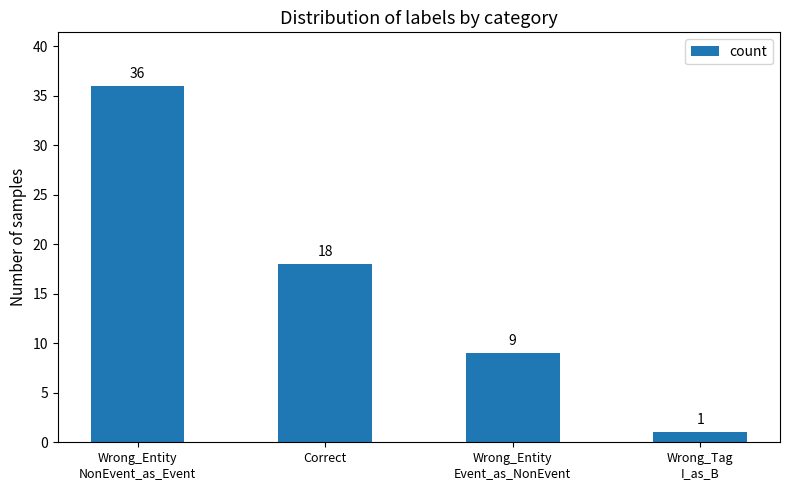

What is the change in value from Wrong_Entity
NonEvent_as_Event to Wrong_Entity
Event_as_NonEvent?

-27